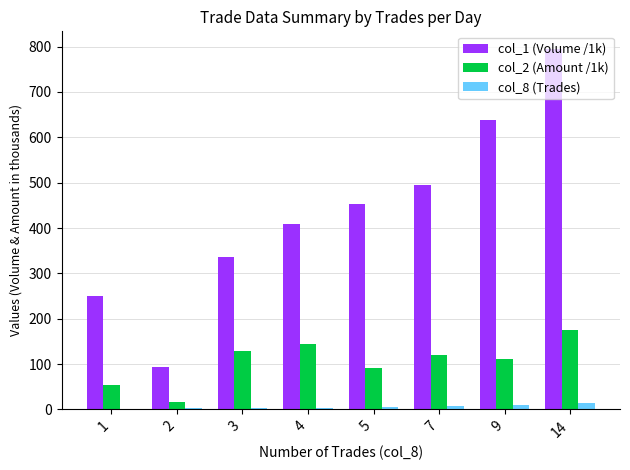

What are all the series names shown in the legend?

col_1 (Volume /1k), col_2 (Amount /1k), col_8 (Trades)